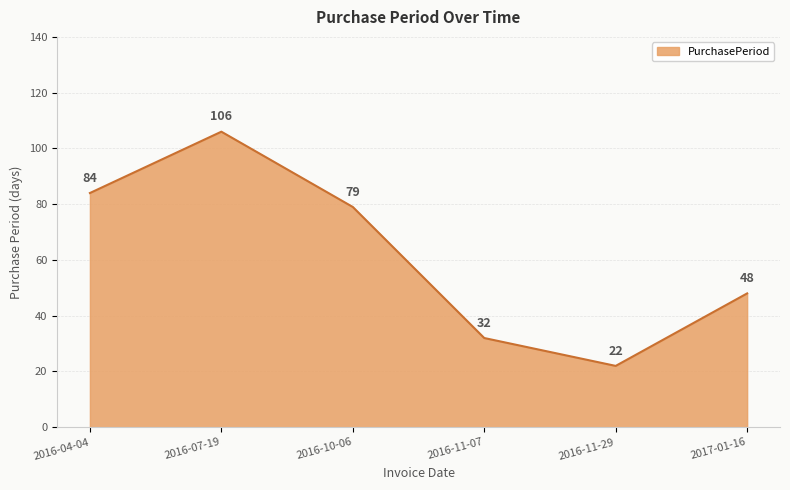

What is the difference between the maximum and minimum values?

84